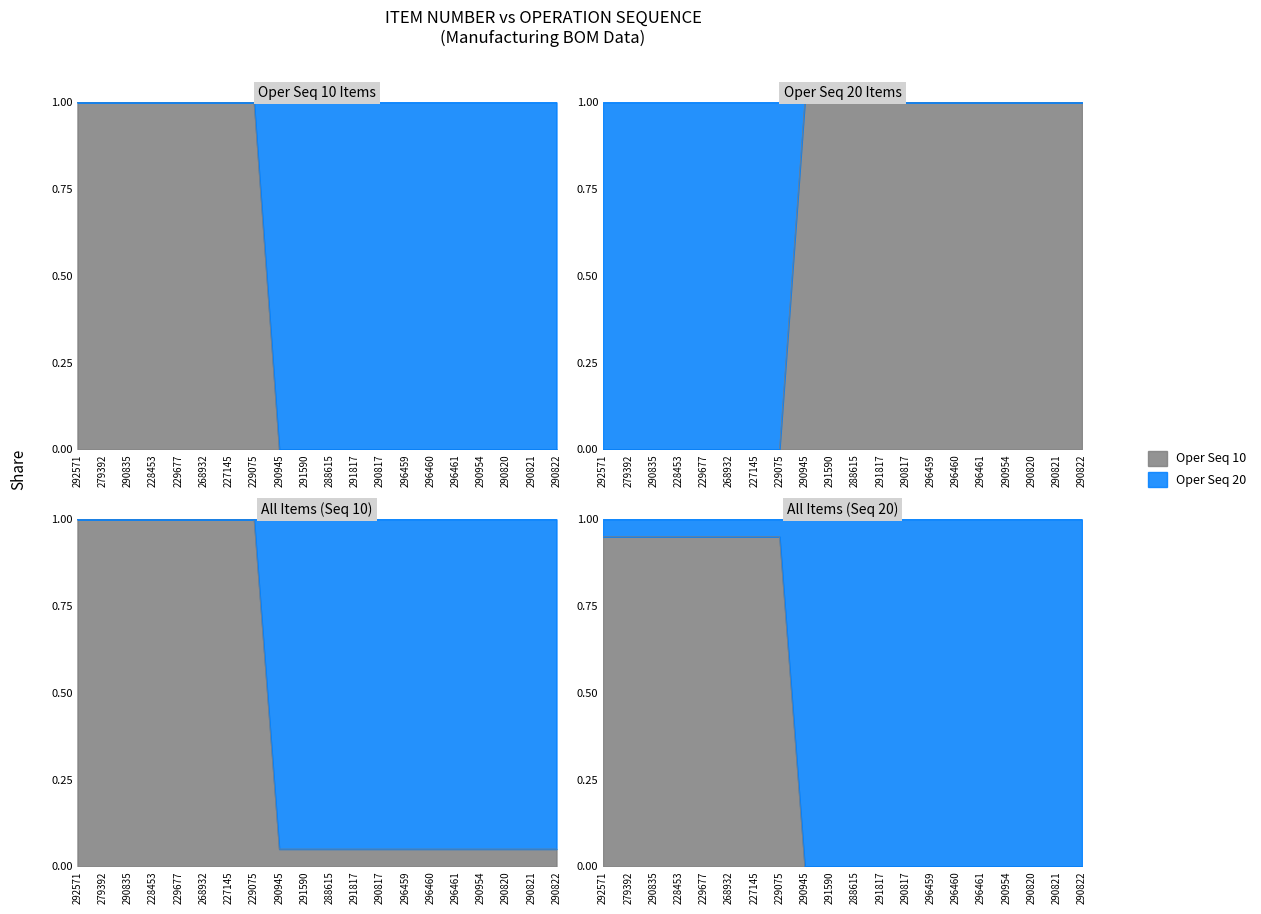

How many lines are shown in the chart?

2